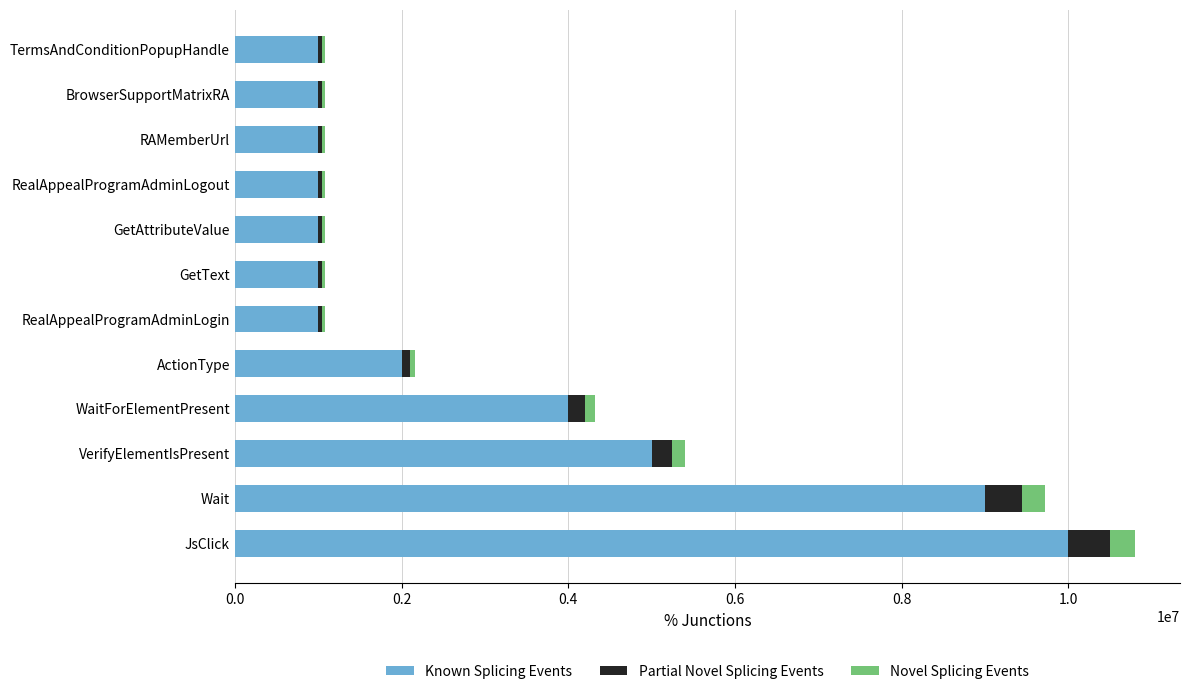

What are all the series names shown in the legend?

Known Splicing Events, Partial Novel Splicing Events, Novel Splicing Events